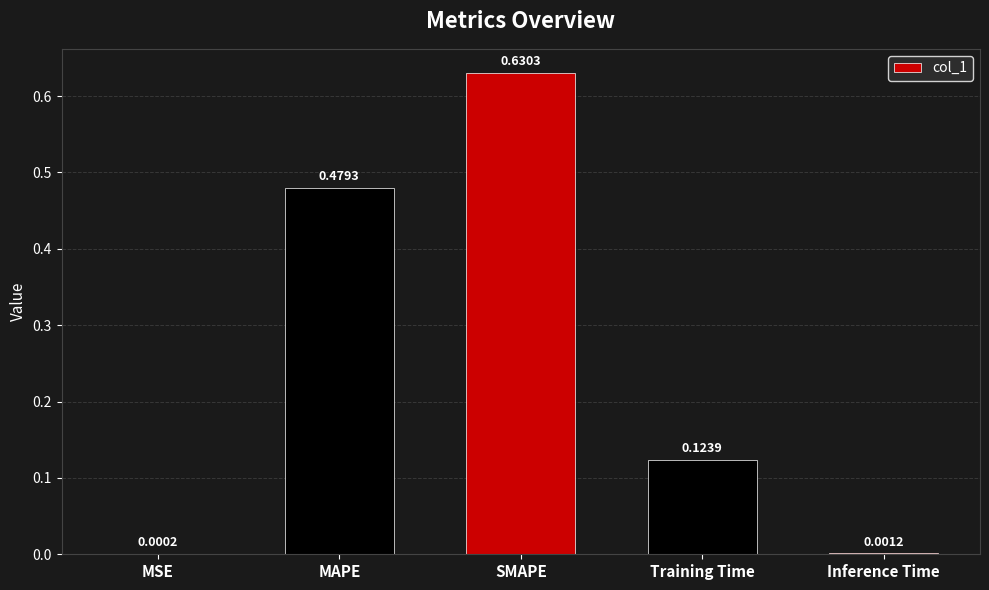

What is the change in value from MAPE to SMAPE?

+0.2